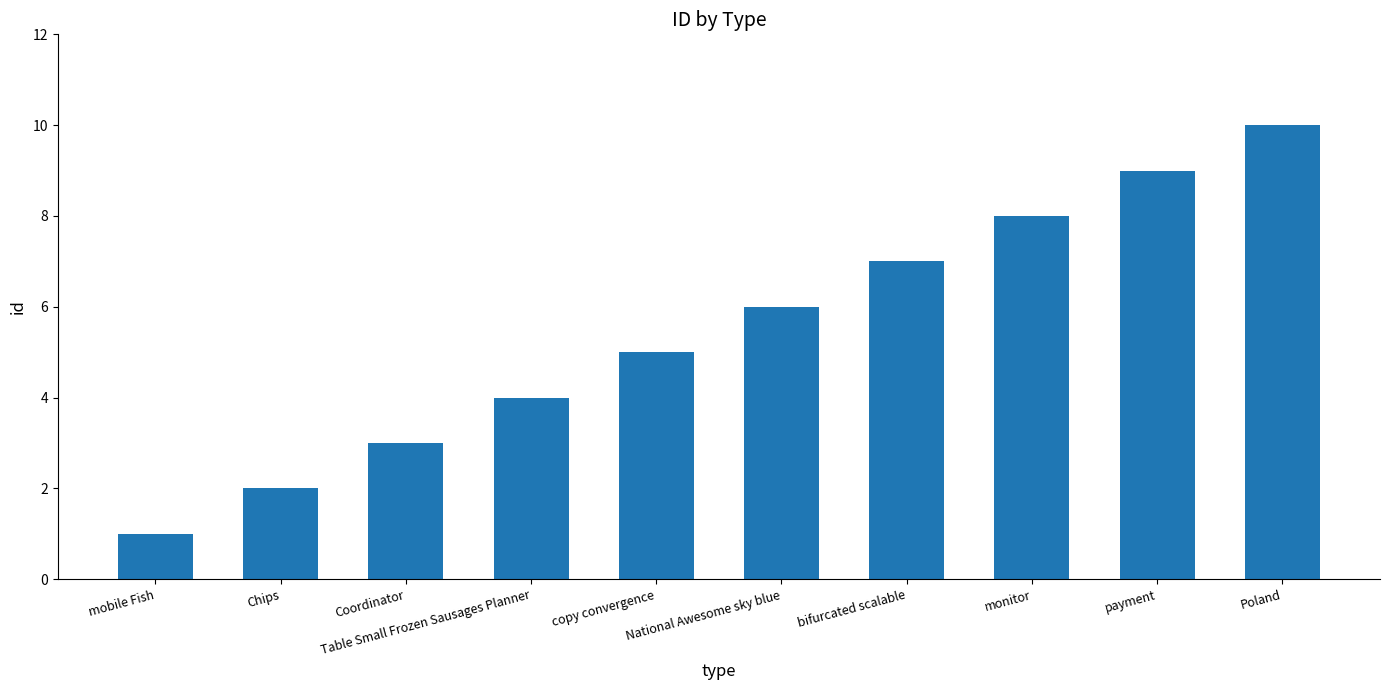

Is it true that the value at monitor is 3?

False